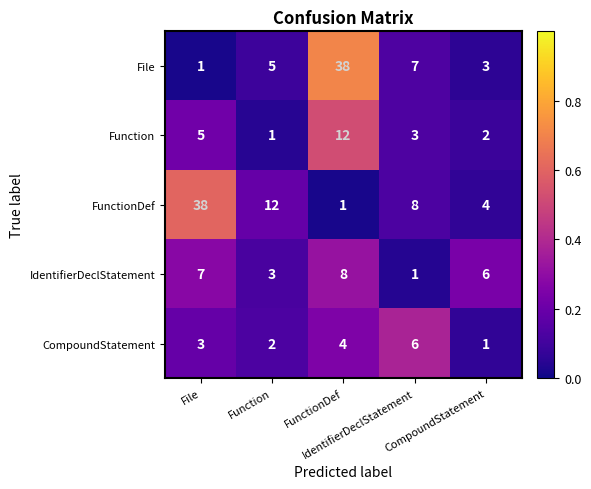

At how many categories does at least one series exceed 7?

4